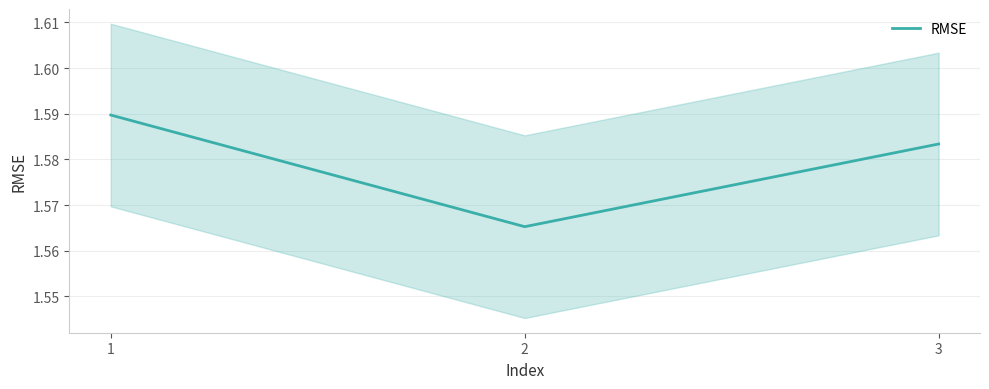

Reading left to right, transcribe all the data shown in this chart.

1=1.6	2=1.6	3=1.6